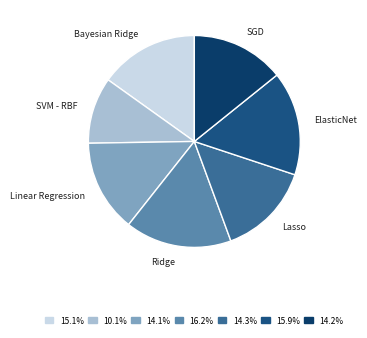

What is the smallest slice in the pie chart?

SVM - RBF